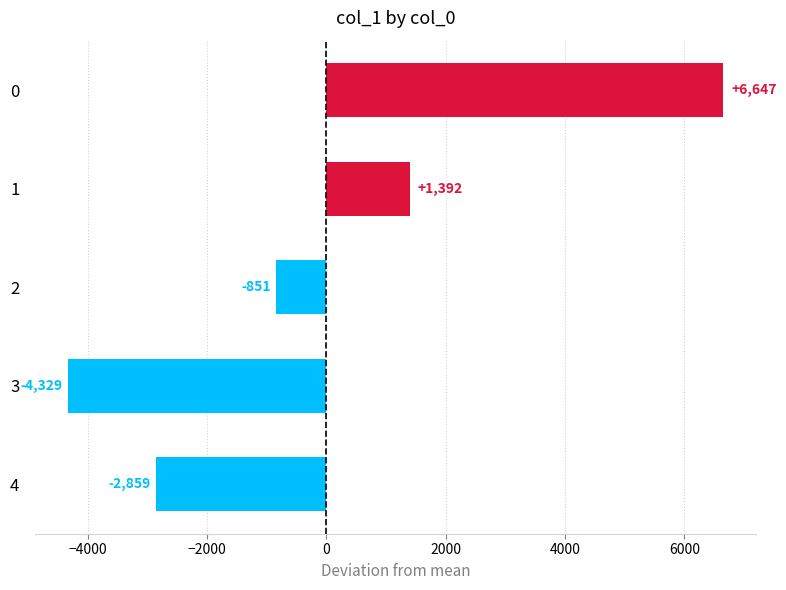

Does the chart contain stacked bars?

No